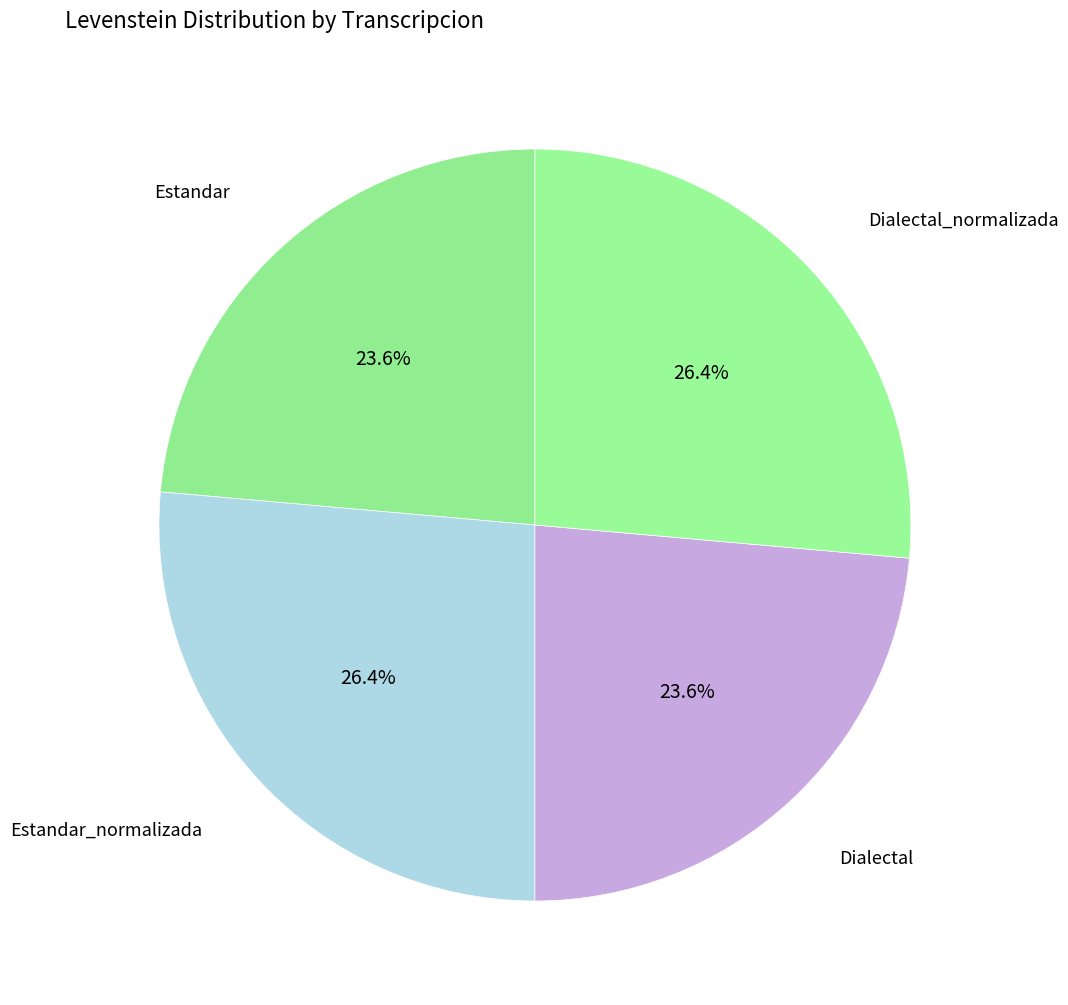

Rank the categories by value from highest to lowest.

Estandar_normalizada, Dialectal_normalizada, Estandar, Dialectal